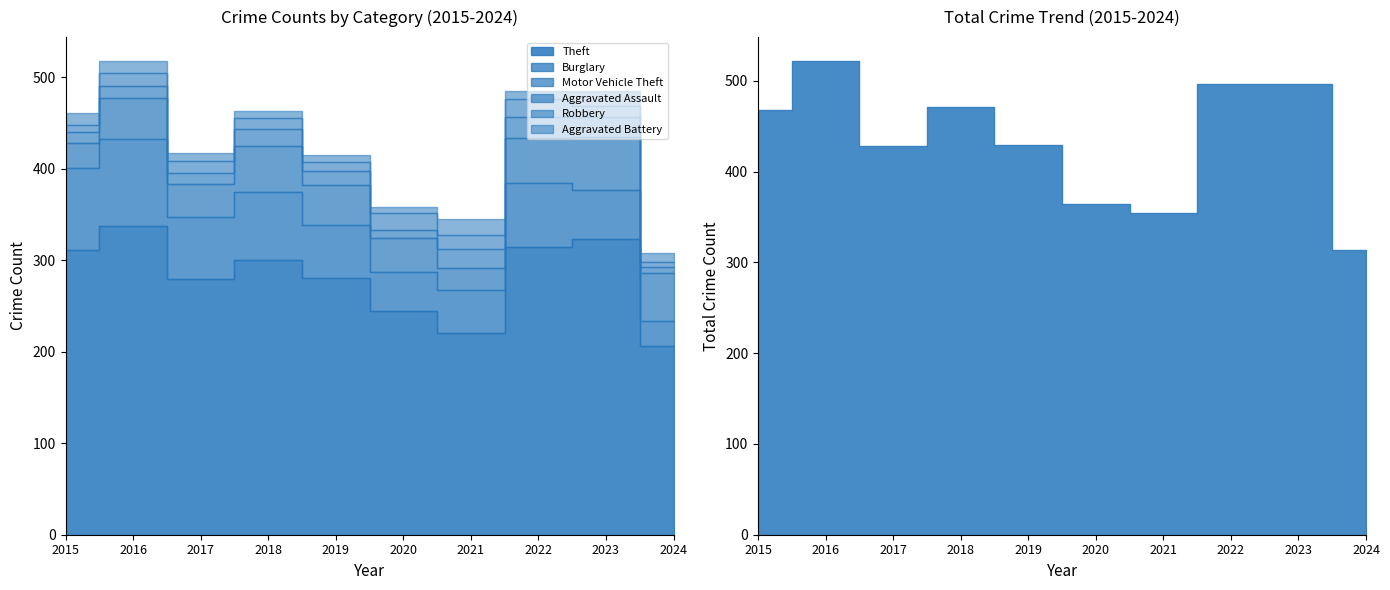

What is the difference between the second highest and second lowest values in the Burglary series?

48